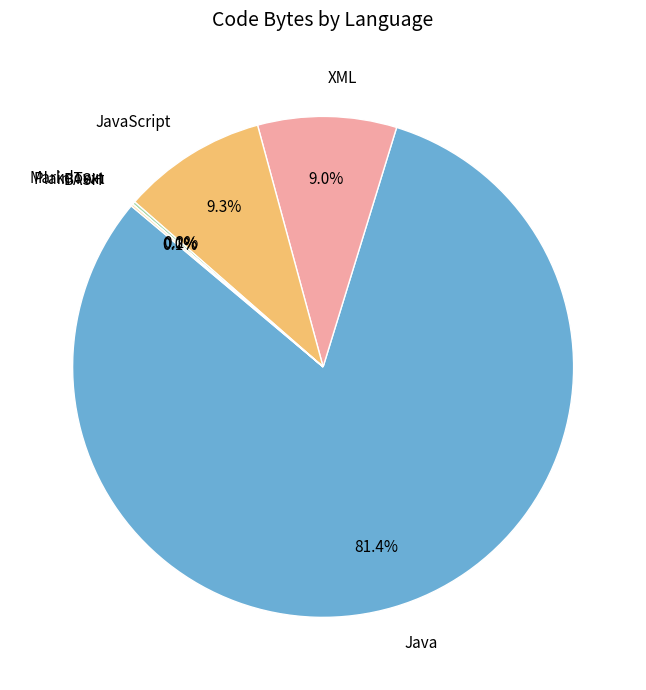

Is there any slice that represents more than half of the pie?

Yes